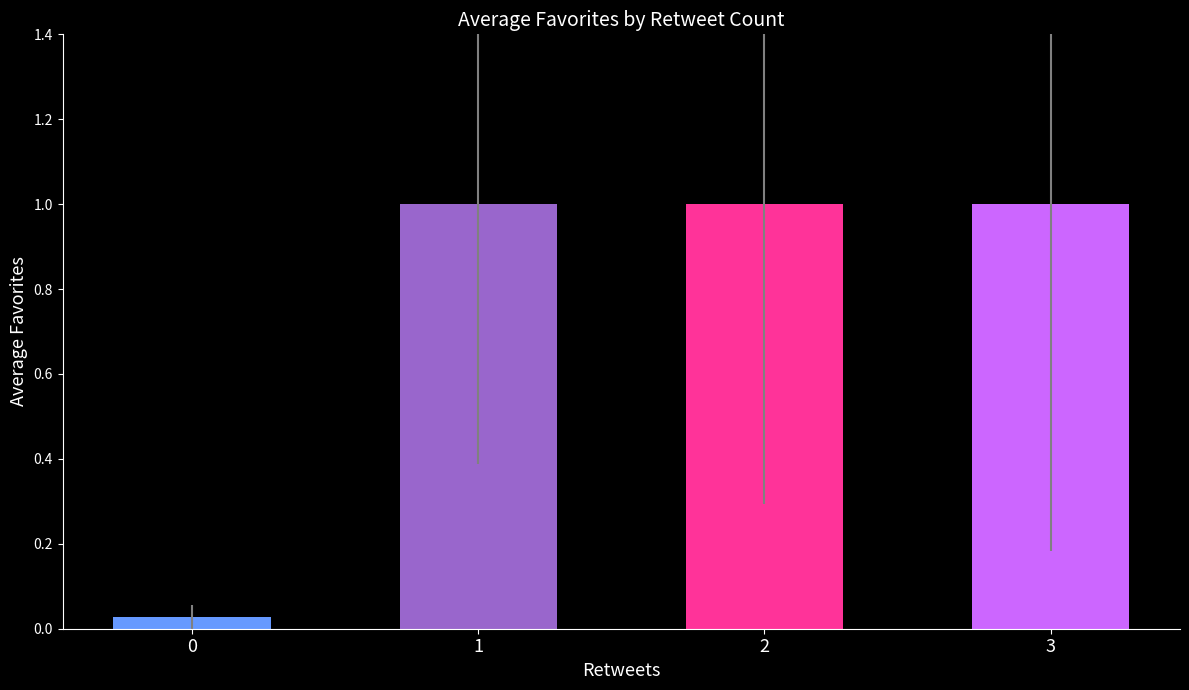

Does the chart contain any negative values?

No